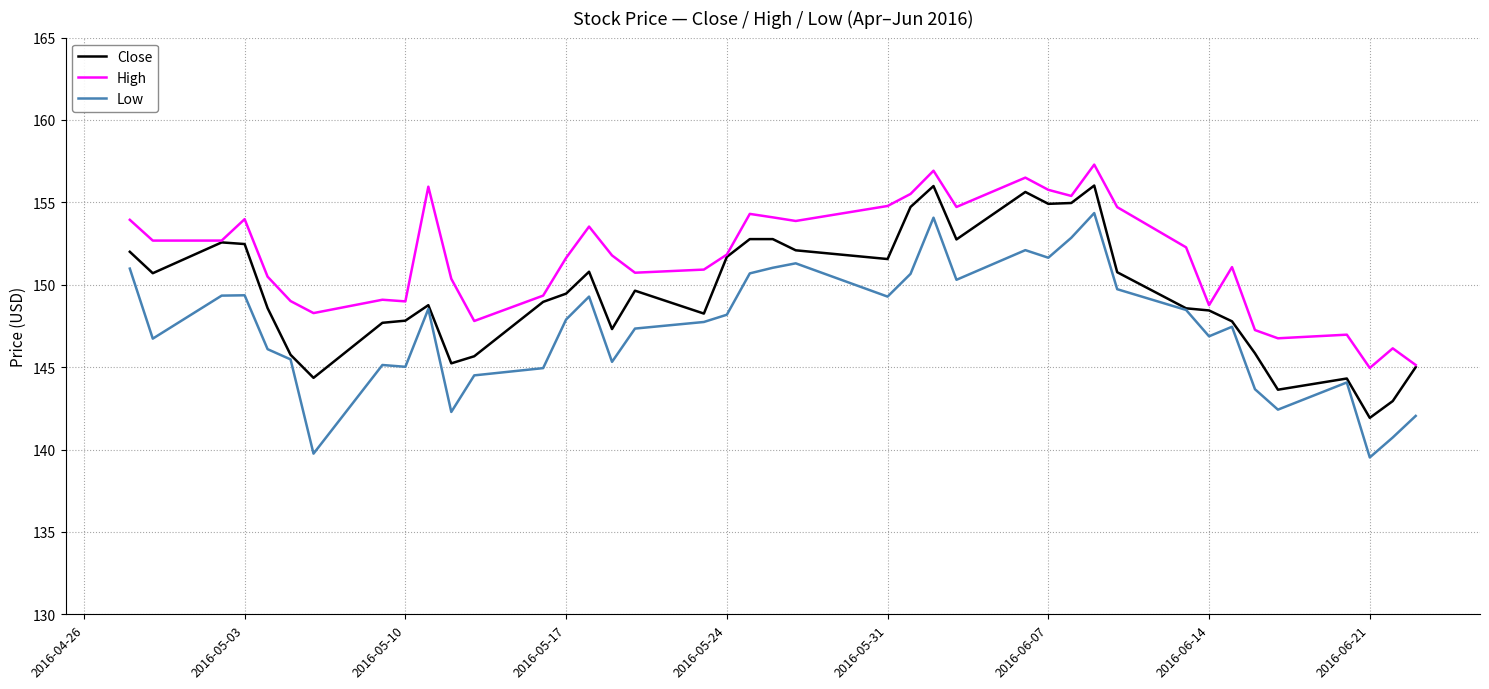

What is the minimum value shown in the chart?

139.5